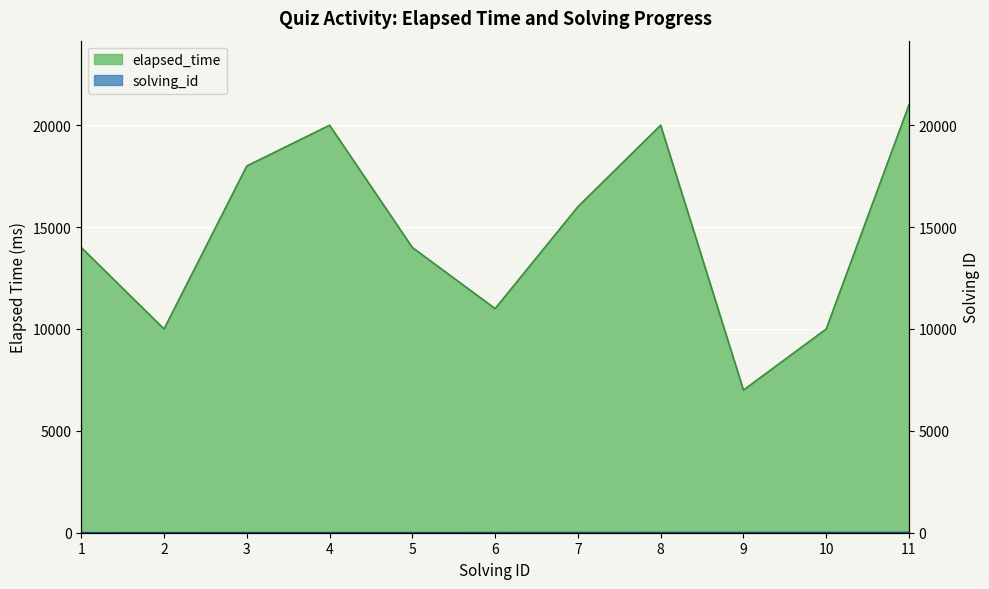

At which label does elapsed_time reach its peak?

11